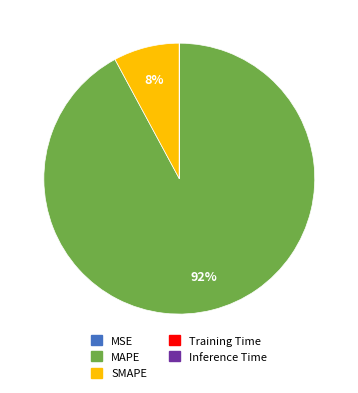

True or false: SMAPE accounts for 20% of the total.

False